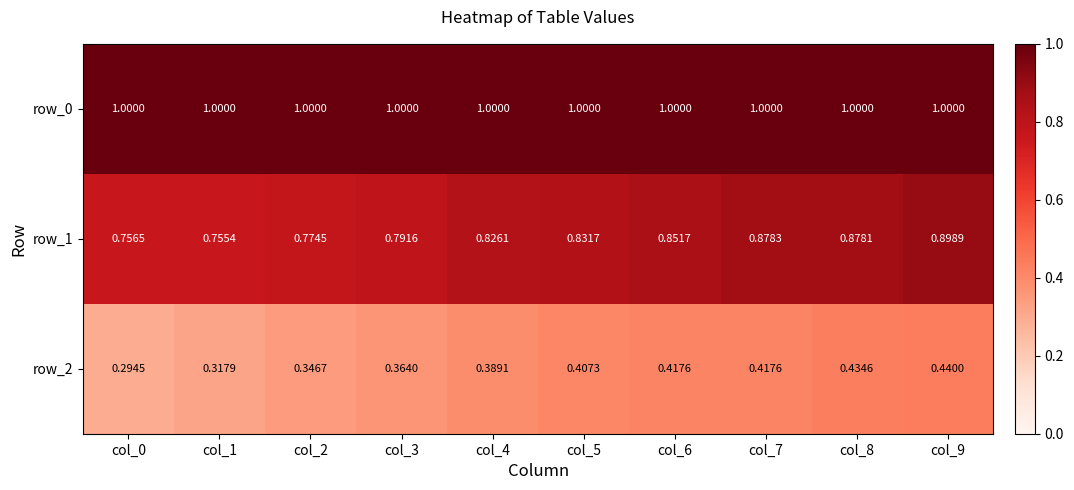

Is the value of row_0 at col_9 greater than the value of row_2 at col_7?

Yes